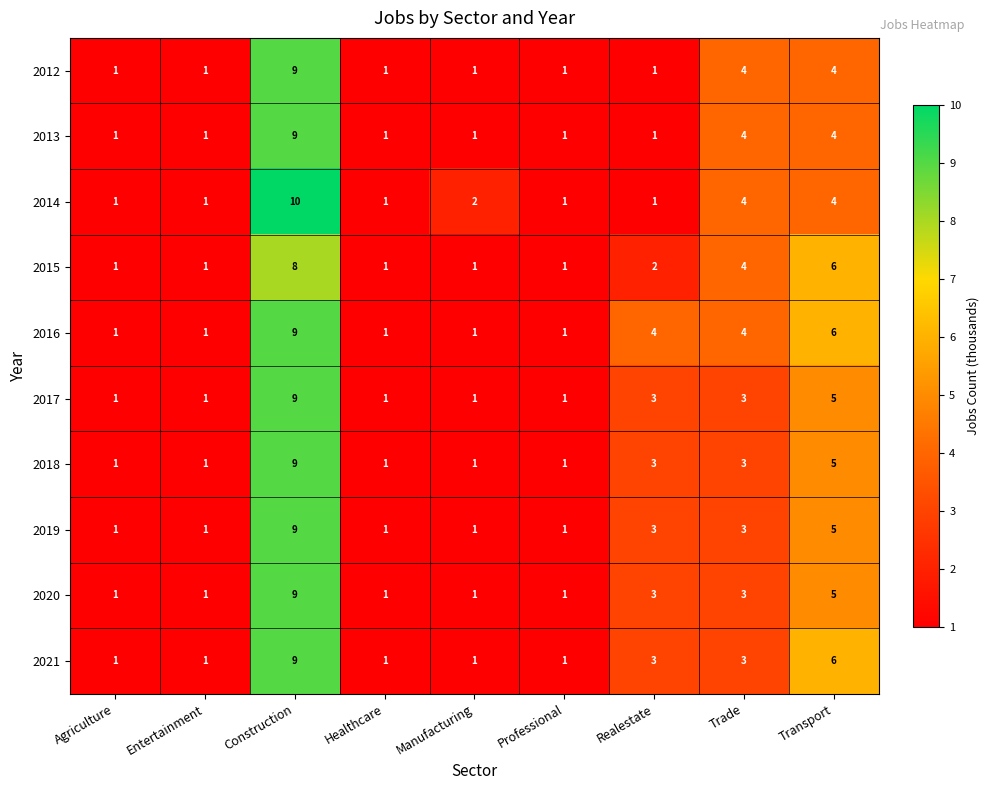

The value of 2013 at Trade is 7. True or false?

False